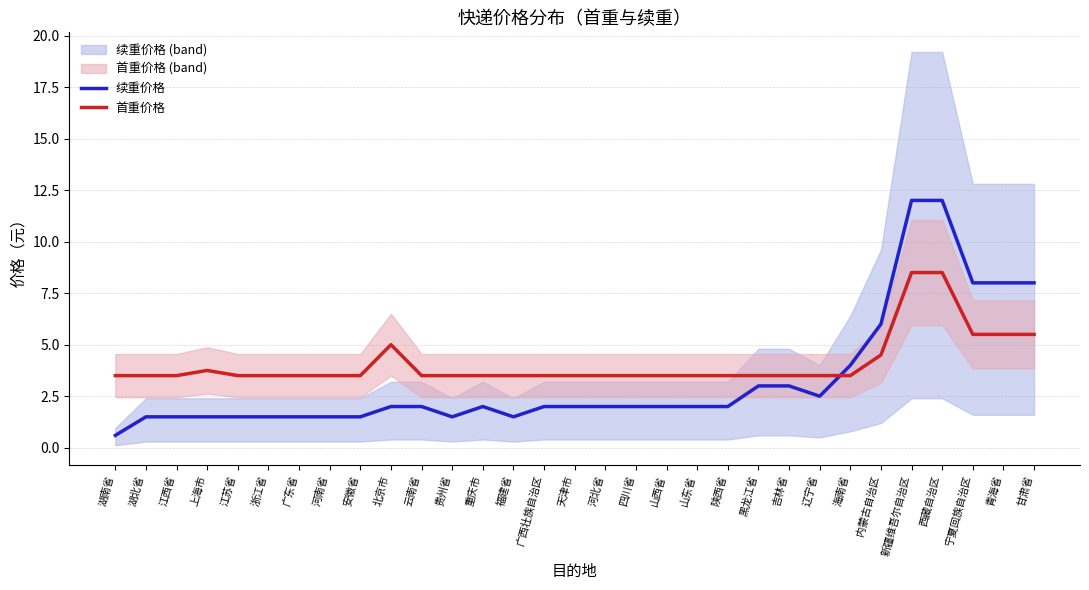

Reading right to left, list all the values displayed in this chart.

续重价格: 8.0	8.0	8.0	12.0	12.0	6.0	4.0	2.5	3.0	3.0	2.0	2.0	2.0	2.0	2.0	2.0	2.0	1.5	2.0	1.5	2.0	2.0	1.5	1.5	1.5	1.5	1.5	1.5	1.5	1.5	0.6
首重价格: 5.5	5.5	5.5	8.5	8.5	4.5	3.5	3.5	3.5	3.5	3.5	3.5	3.5	3.5	3.5	3.5	3.5	3.5	3.5	3.5	3.5	5.0	3.5	3.5	3.5	3.5	3.5	3.8	3.5	3.5	3.5